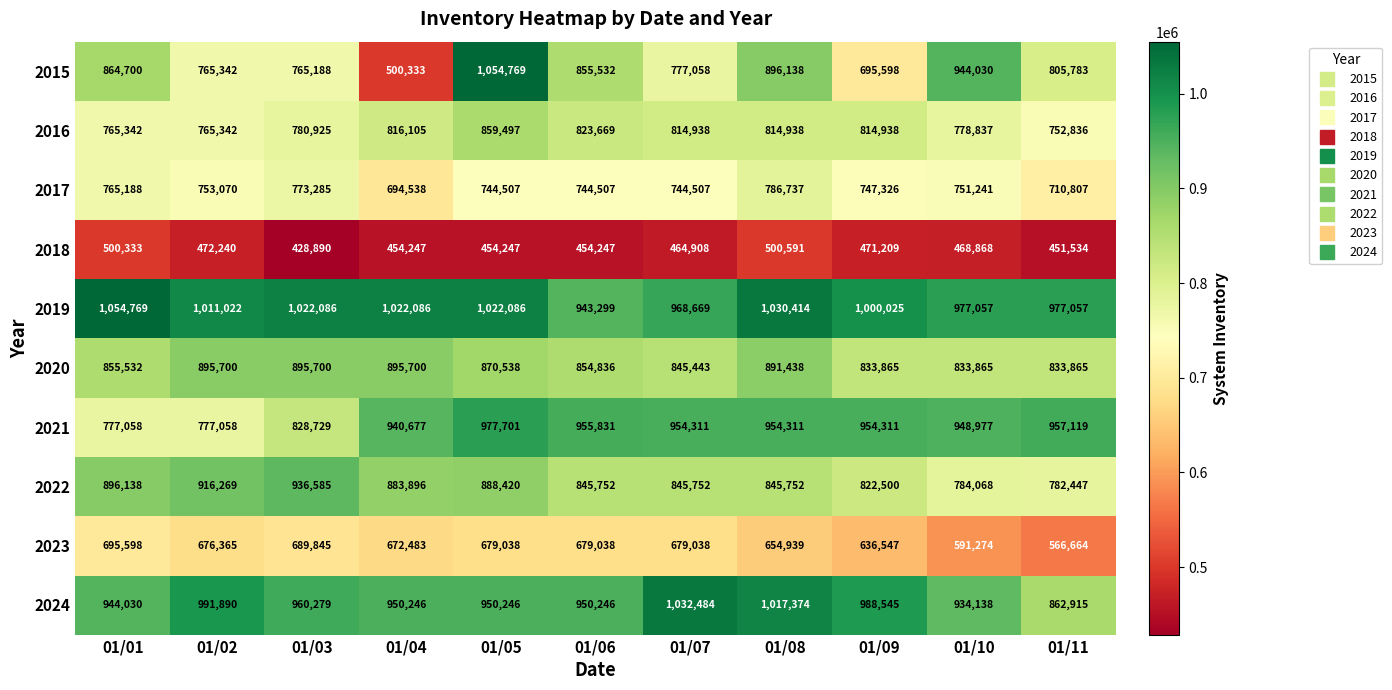

At 01/11, list the series in order from smallest to largest.

2018, 2023, 2017, 2016, 2022, 2015, 2020, 2024, 2021, 2019